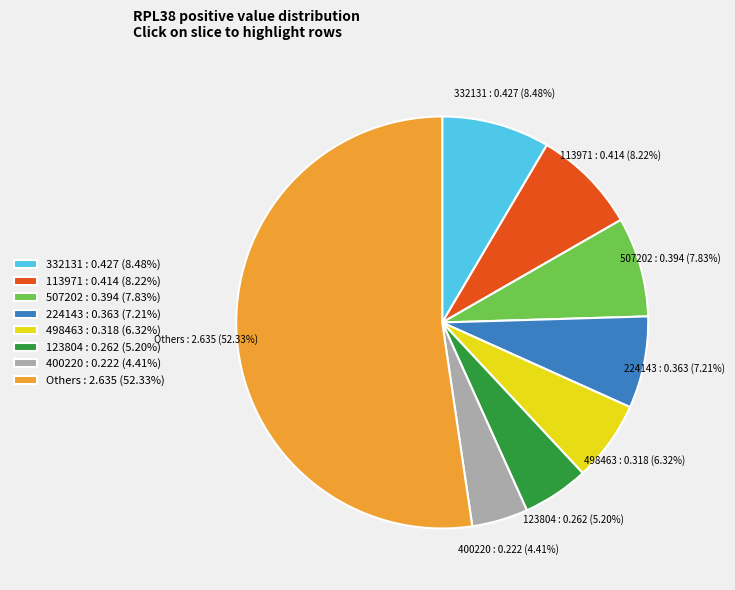

Which category has the biggest portion of the pie?

Others : 2.635 (52.33%)